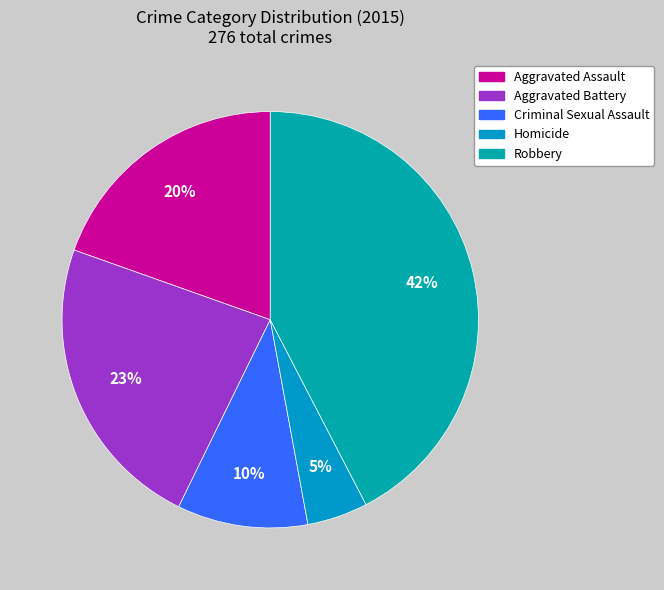

Is the sum of Aggravated Battery and Criminal Sexual Assault greater than half?

No